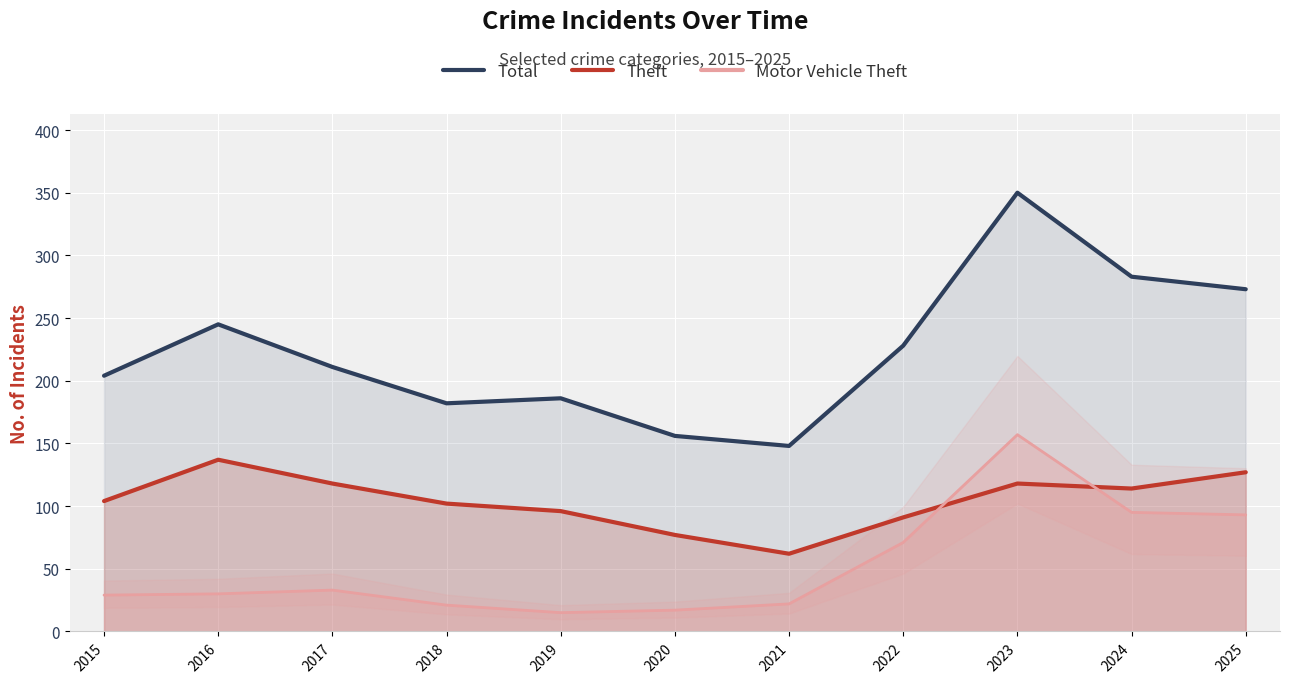

Which series has the largest total across all categories?

Total